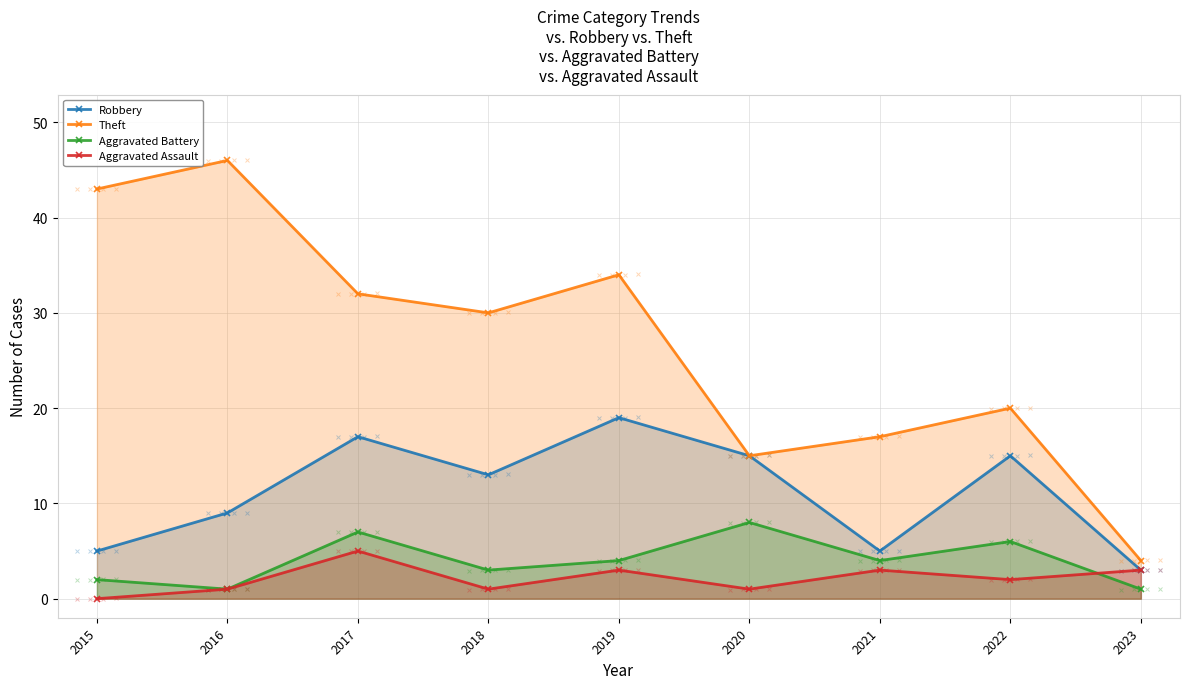

What is the value of the Aggravated Battery point at the 8th from the left?

6